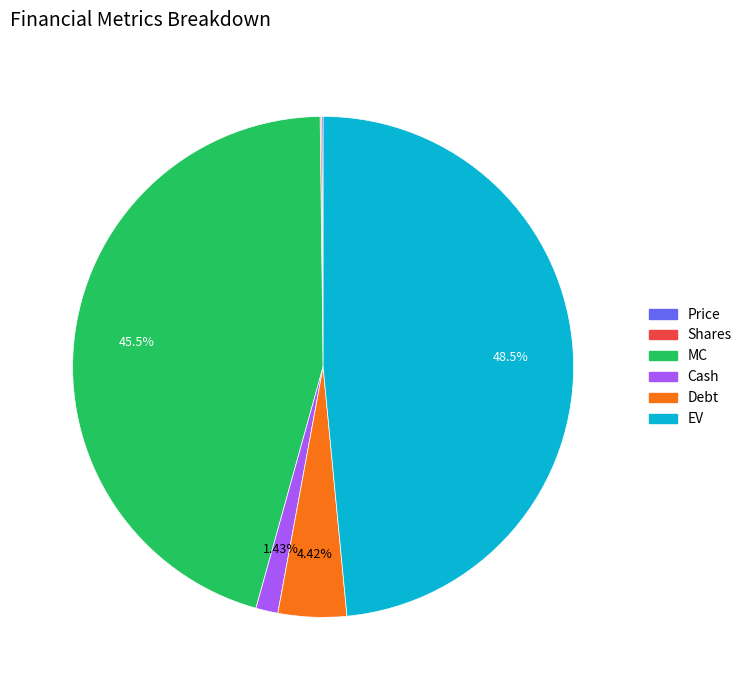

Which has a higher value, Cash or MC?

MC